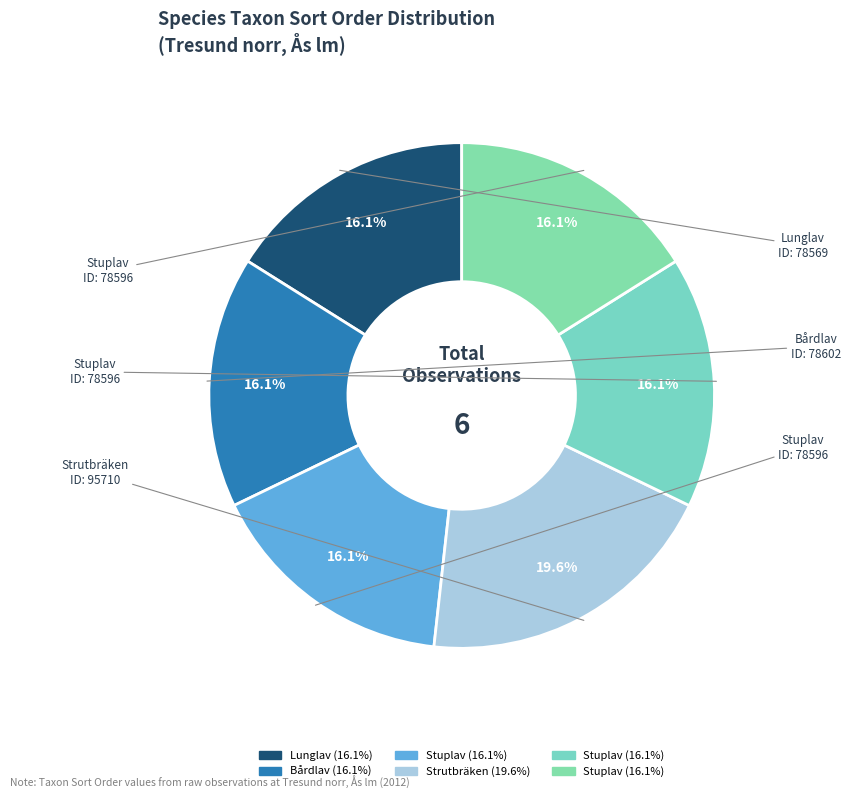

How many segments does this pie chart have?

6